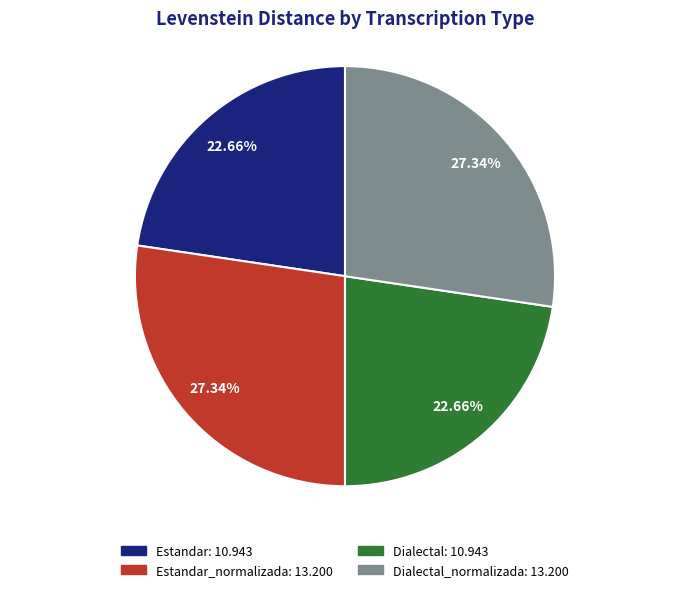

How many slices are in this pie chart?

4